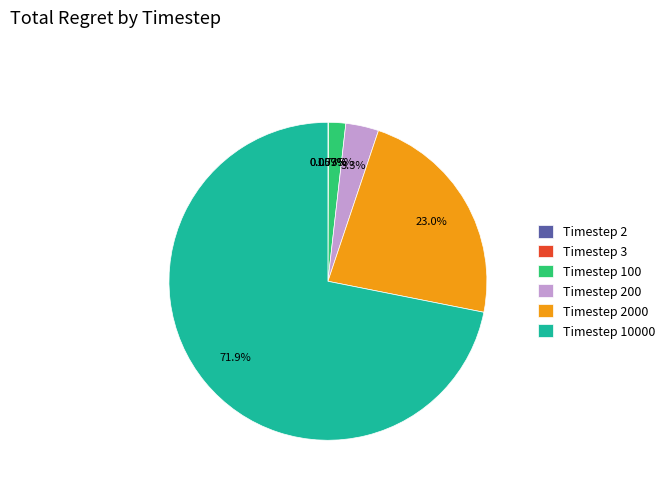

Combined, do Timestep 10000 and Timestep 100 account for over 50%?

Yes